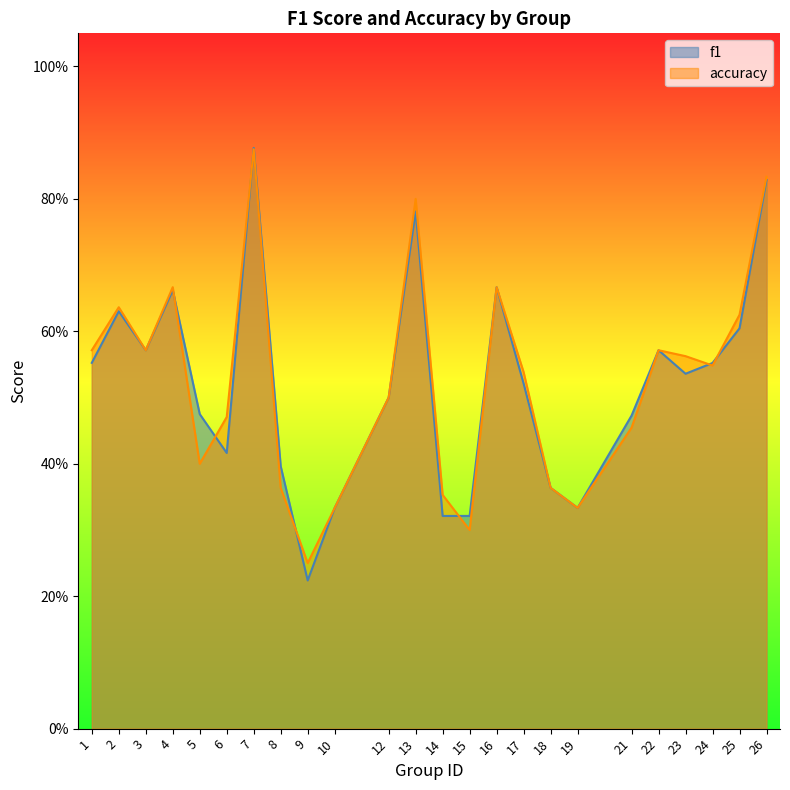

How many times do f1 and accuracy cross each other?

7